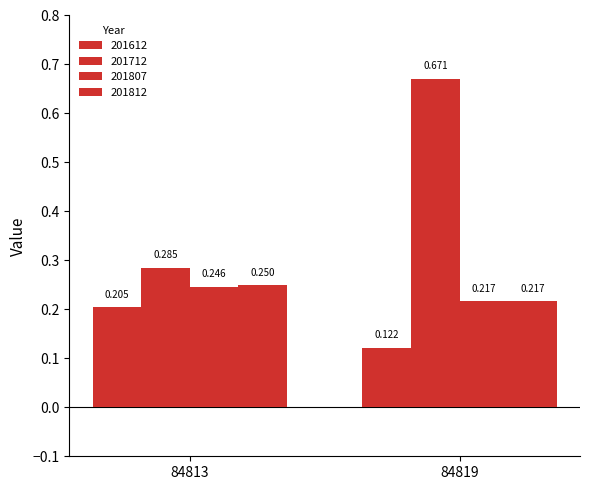

How many groups of bars are there?

2